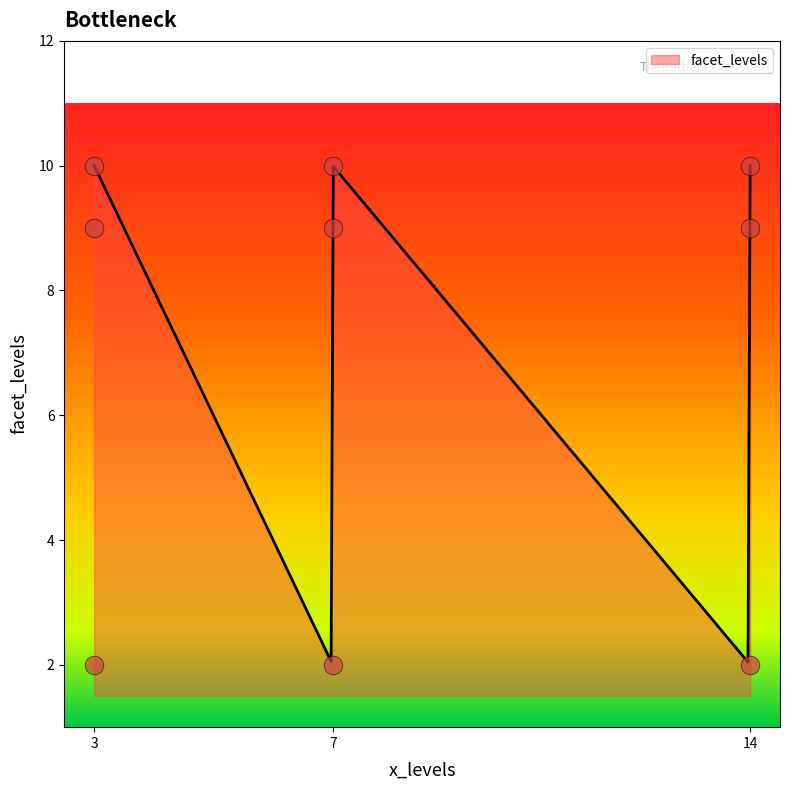

Approximately how many times larger is the value at 7 compared to 3?

0.2